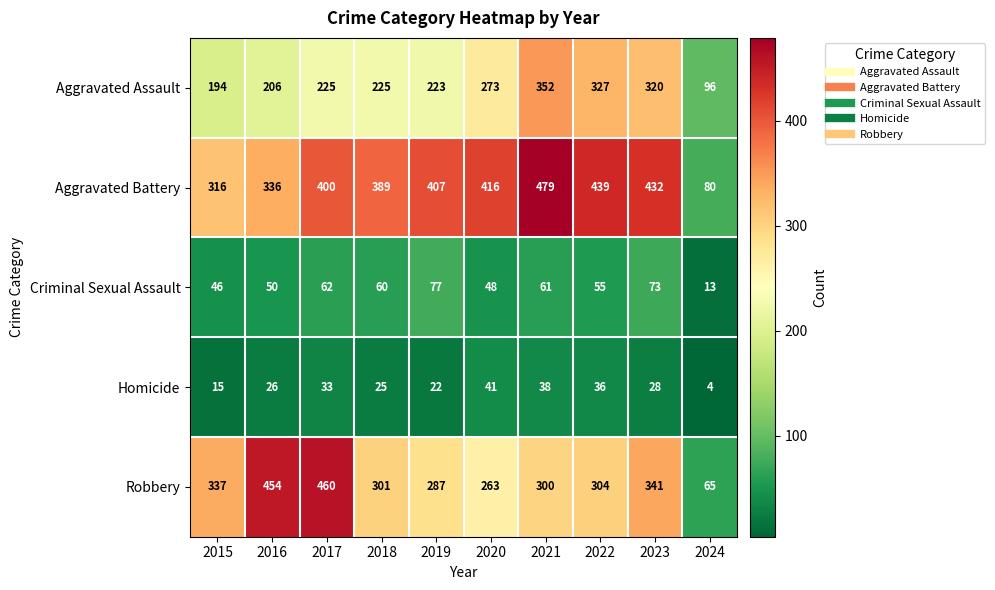

What is the sum of all Homicide values?

268